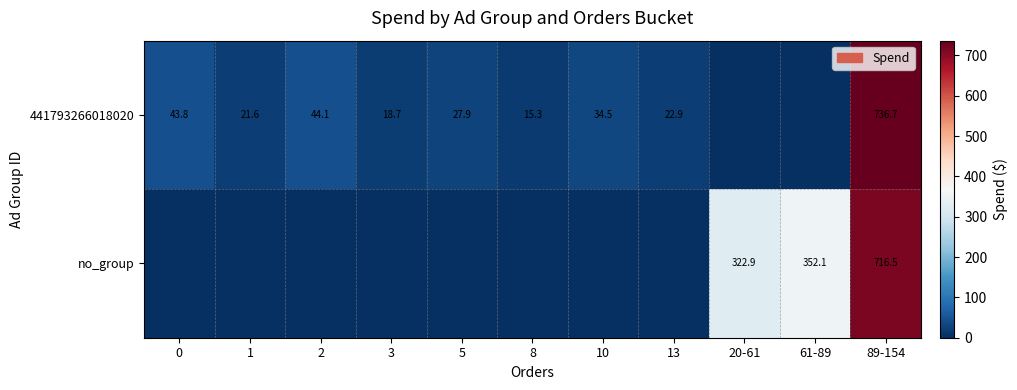

The value of 441793266018020 at 89-154 is 736.7. True or false?

True